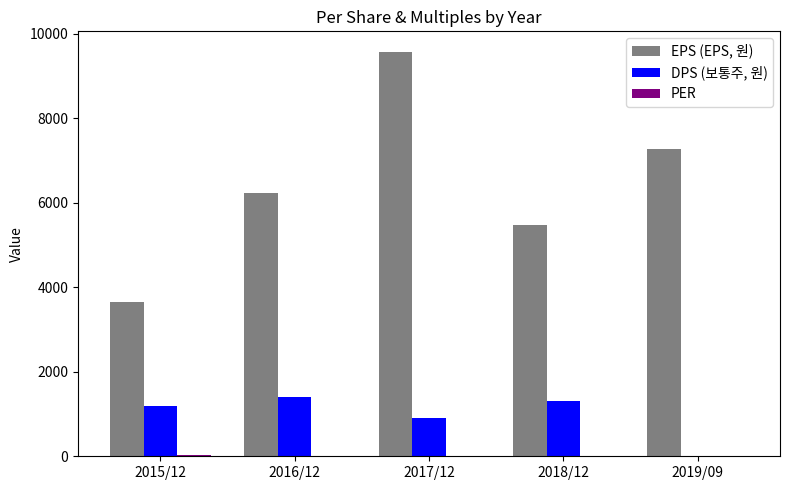

What is the sum of all EPS (EPS, 원) values?

32221.0